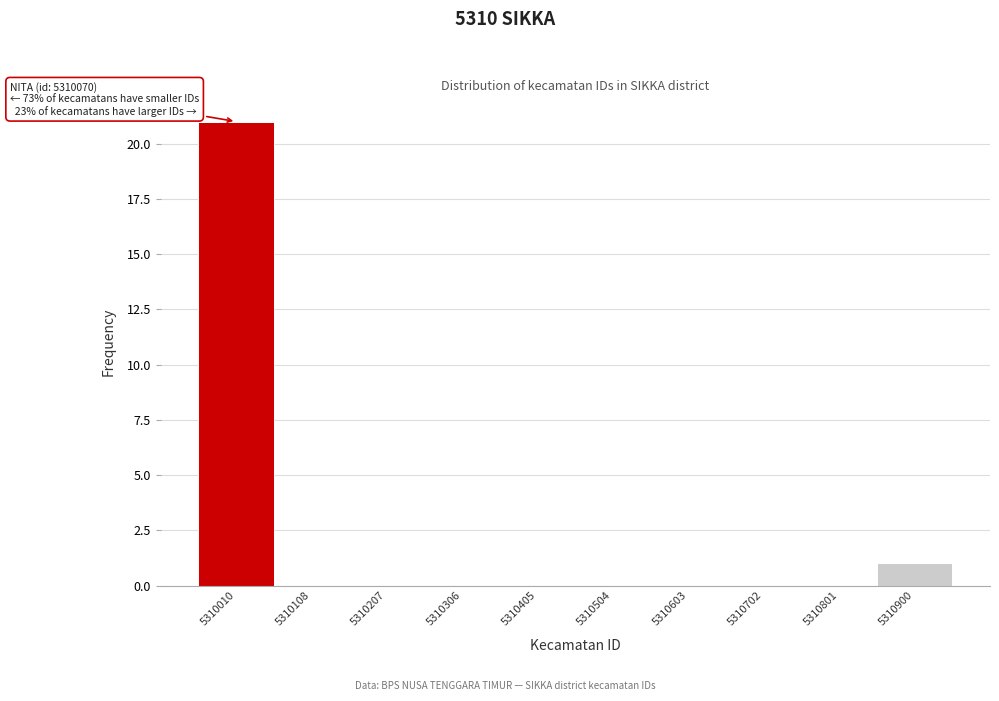

Reading left to right, what are all the values shown in this chart?

5310010=21	5310108=0	5310207=0	5310306=0	5310405=0	5310504=0	5310603=0	5310702=0	5310801=0	5310900=1